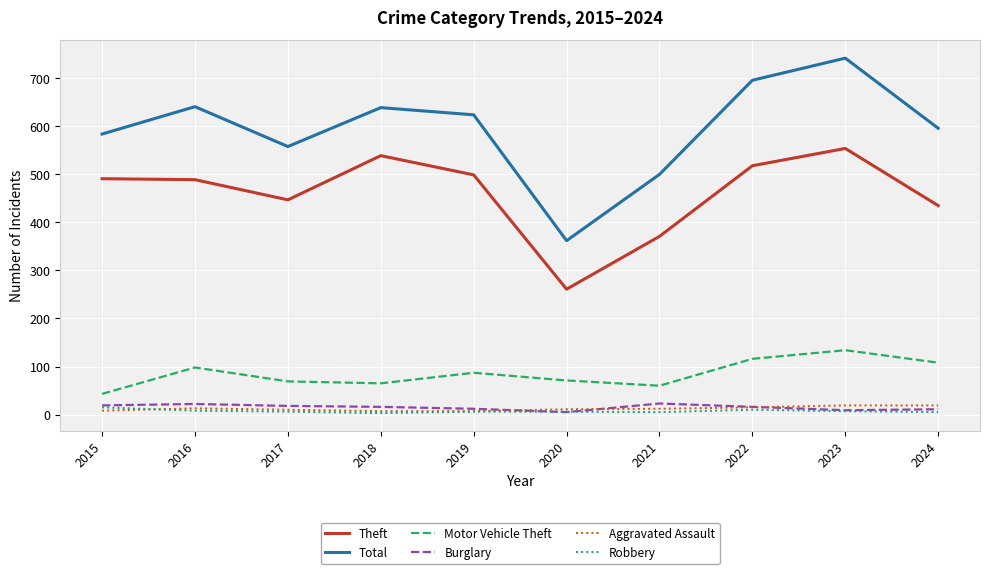

What is the highest value of the Aggravated Assault series?

19